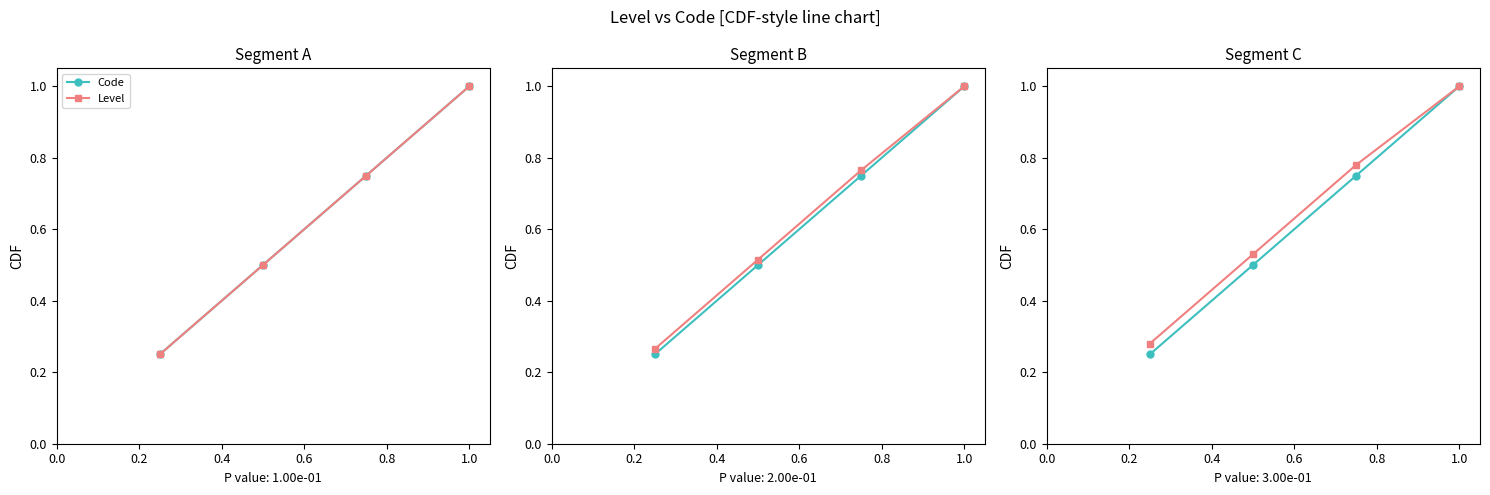

True or false: Code has a value of 1.3 at 0.4.

False